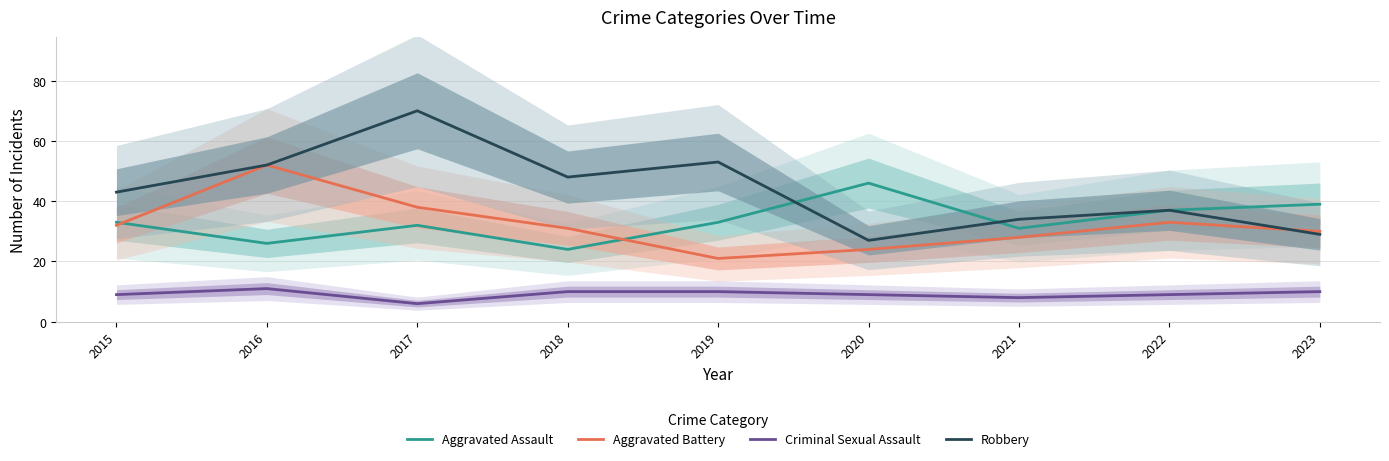

At which category does the chart reach its peak across all series?

2017